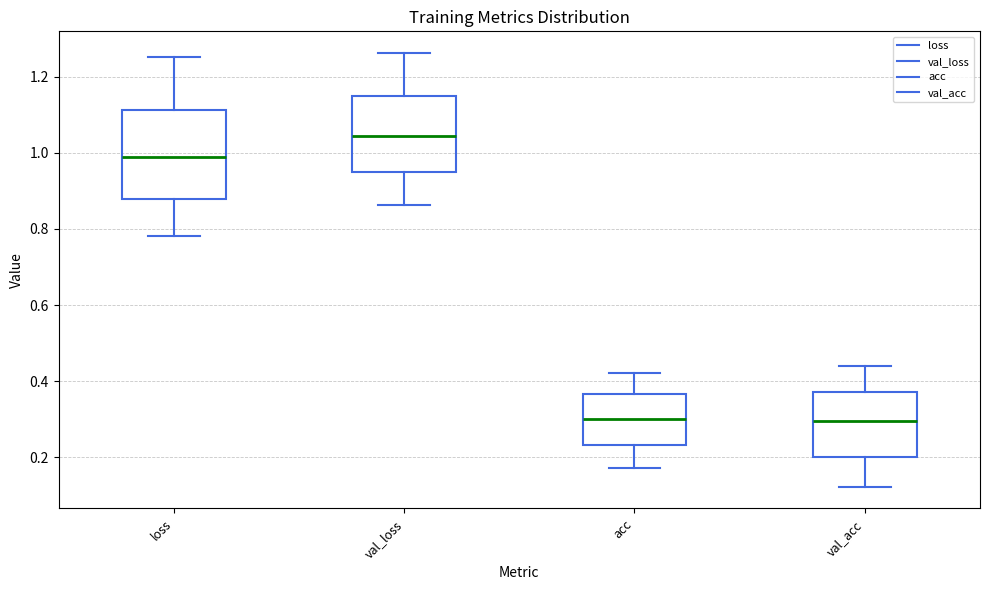

Where does the upper whisker of the box for loss end on the y-axis? The values are not printed on the chart, so give them approximately, as read against the axis.

1.26